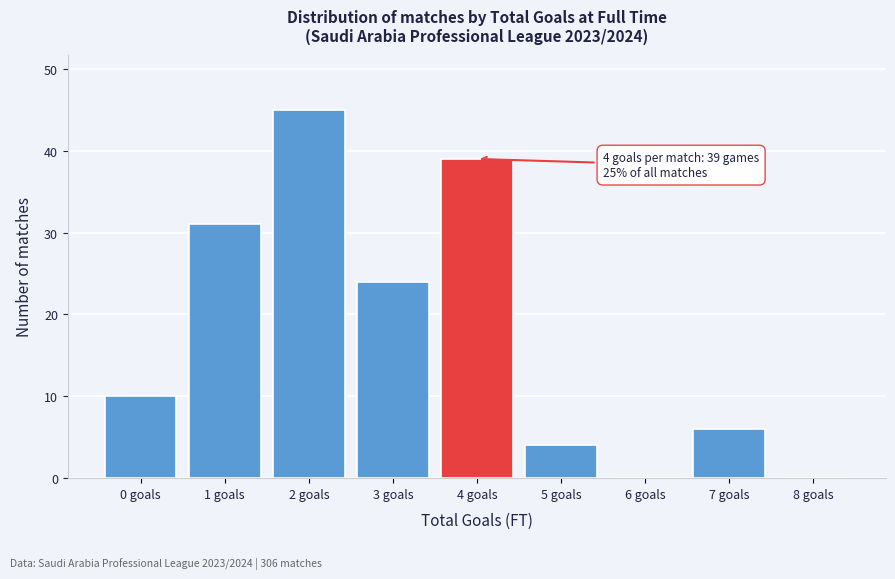

Over which range of the x-axis is the bar tallest?

1.5 to 2.5